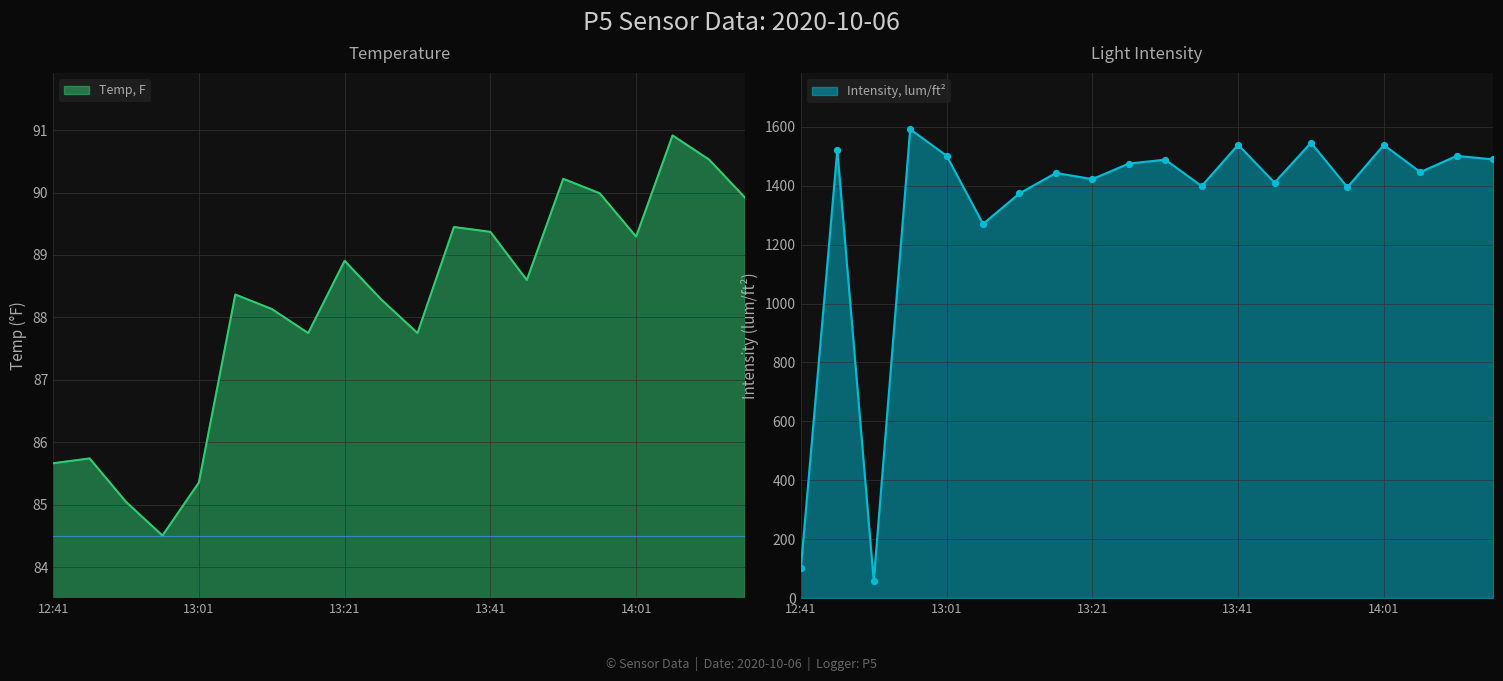

What is the total value across all series at 12:46?

1607.9